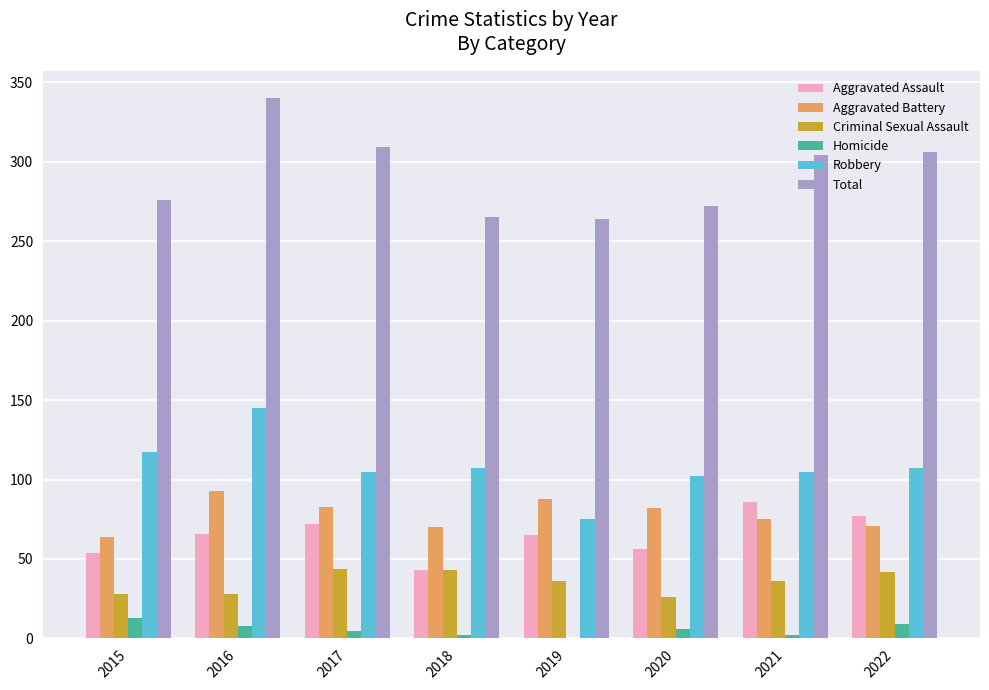

What is the difference between the Aggravated Assault values at 2021 and 2017?

14